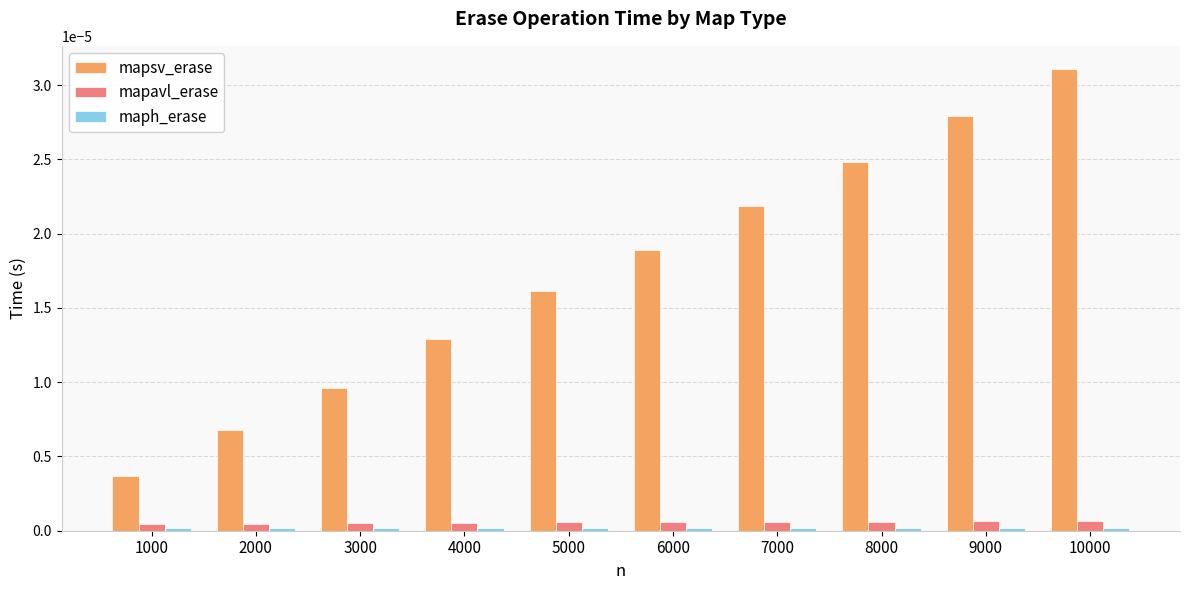

The mapavl_erase series shows 0.0 at 8000. True or false?

True